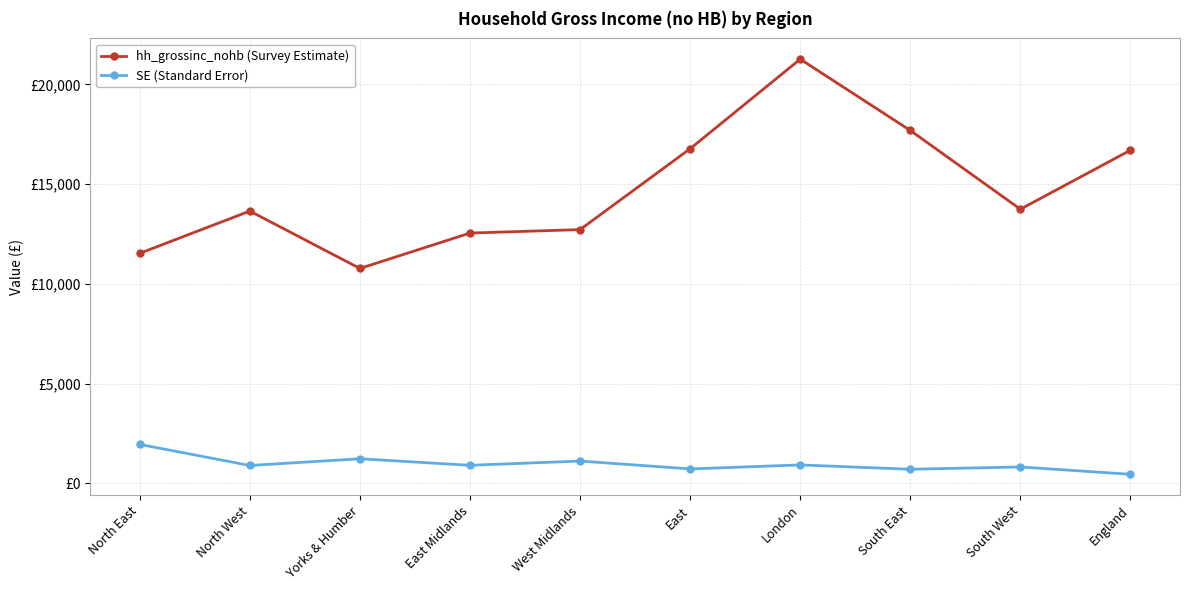

Reading left to right, transcribe all the data shown in this chart.

hh_grossinc_nohb (Survey Estimate): 11530.4	13650.2	10771.0	12547.5	12720.2	16776.6	21267.5	17692.4	13743.1	16702.1
SE (Standard Error): 1947.6	891.2	1228.7	900.2	1113.6	719.0	919.3	702.0	817.2	449.1